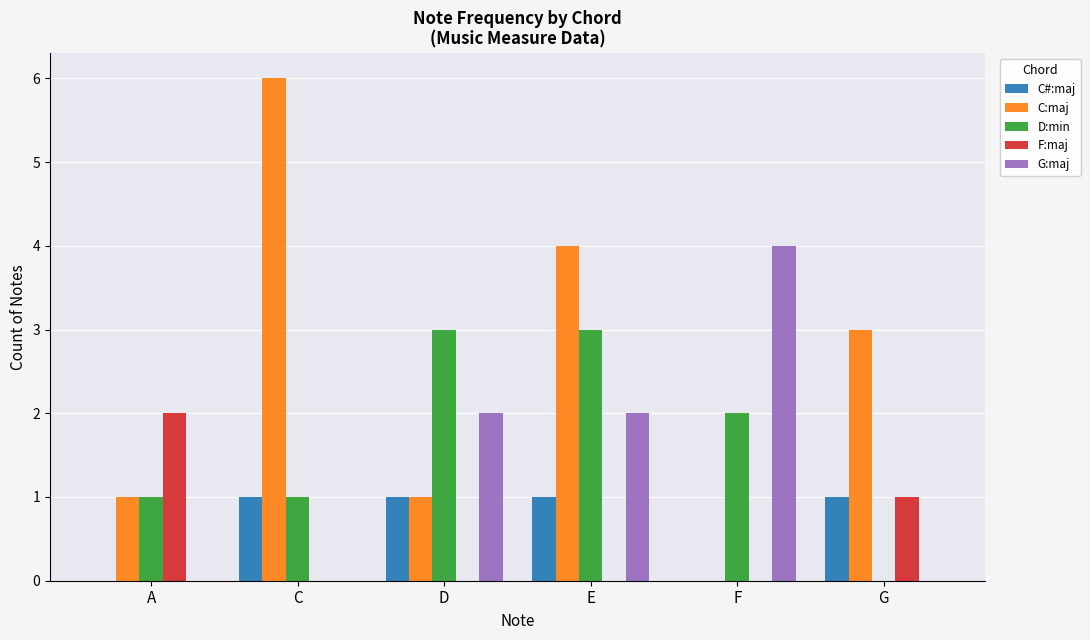

What is the sum of the C:maj values at E and F?

4